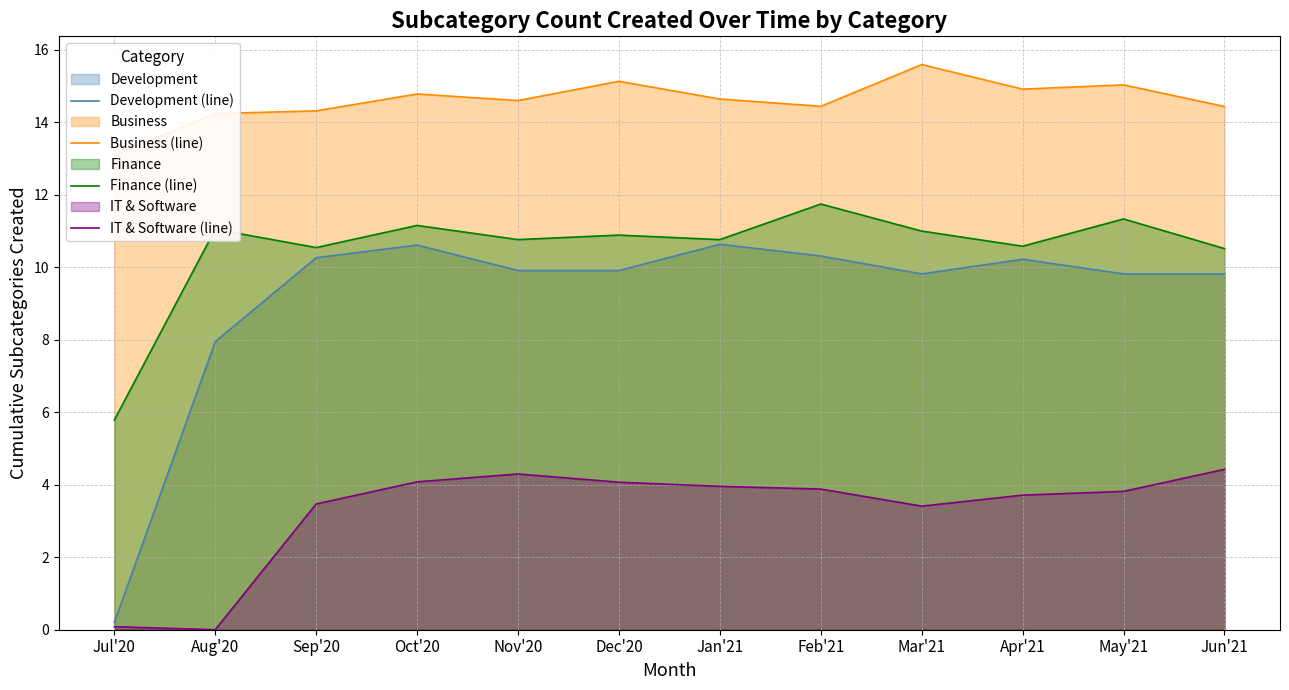

At which category does the chart reach its peak across all series?

Mar'21